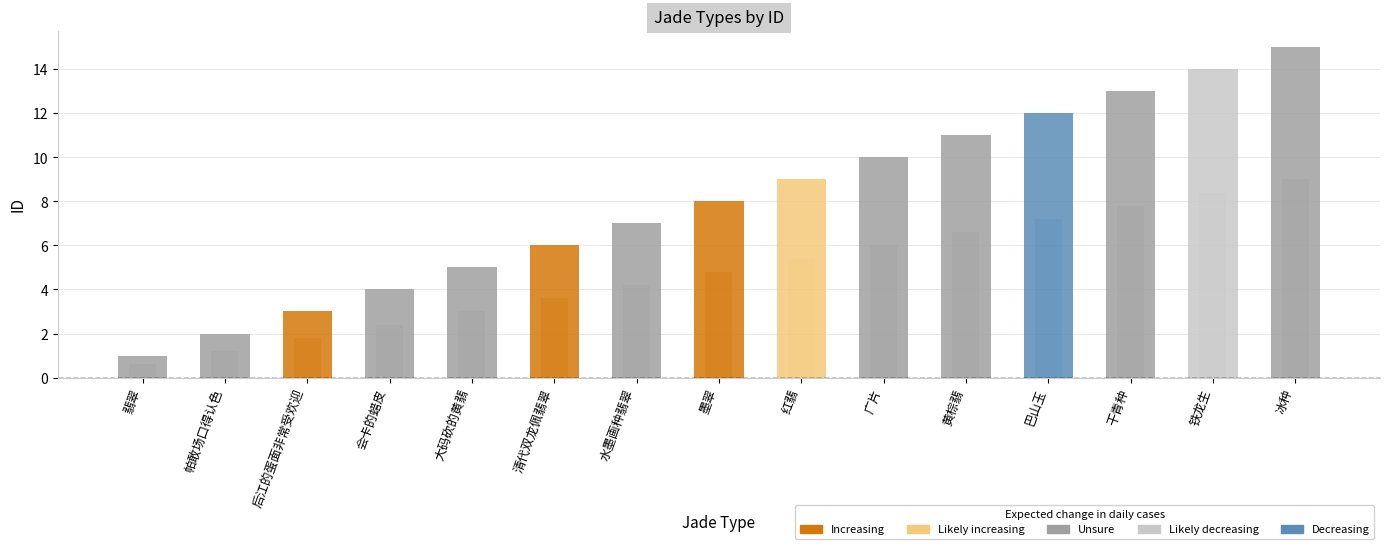

Is it true that the value at 后江的蛋面非常受欢迎 is 1?

False